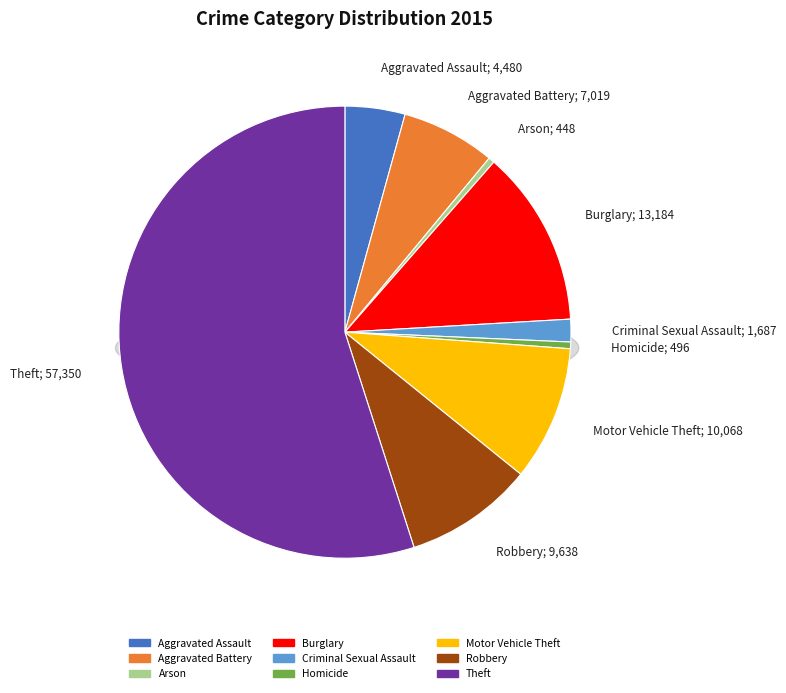

Rank the categories by value from highest to lowest.

Theft, Burglary, Motor Vehicle Theft, Robbery, Aggravated Battery, Aggravated Assault, Criminal Sexual Assault, Homicide, Arson